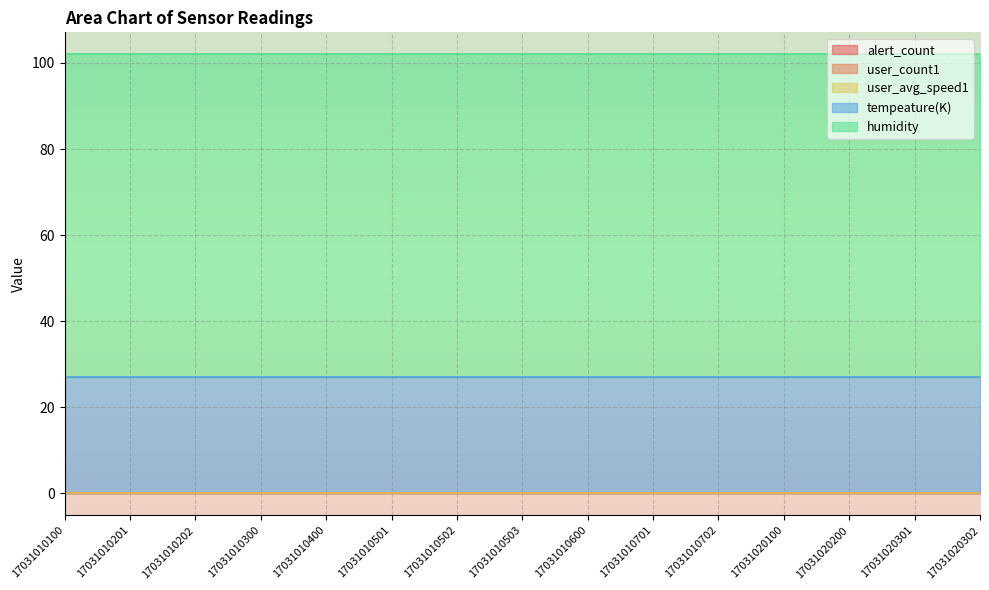

What are all the series names shown in the legend?

alert_count, user_count1, user_avg_speed1, tempeature(K), humidity